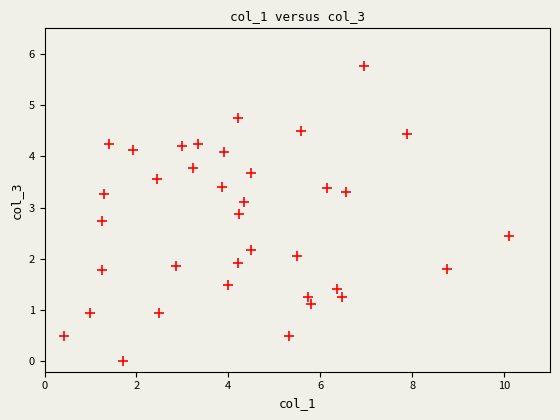

What is the range of X values (max minus min)?

9.7